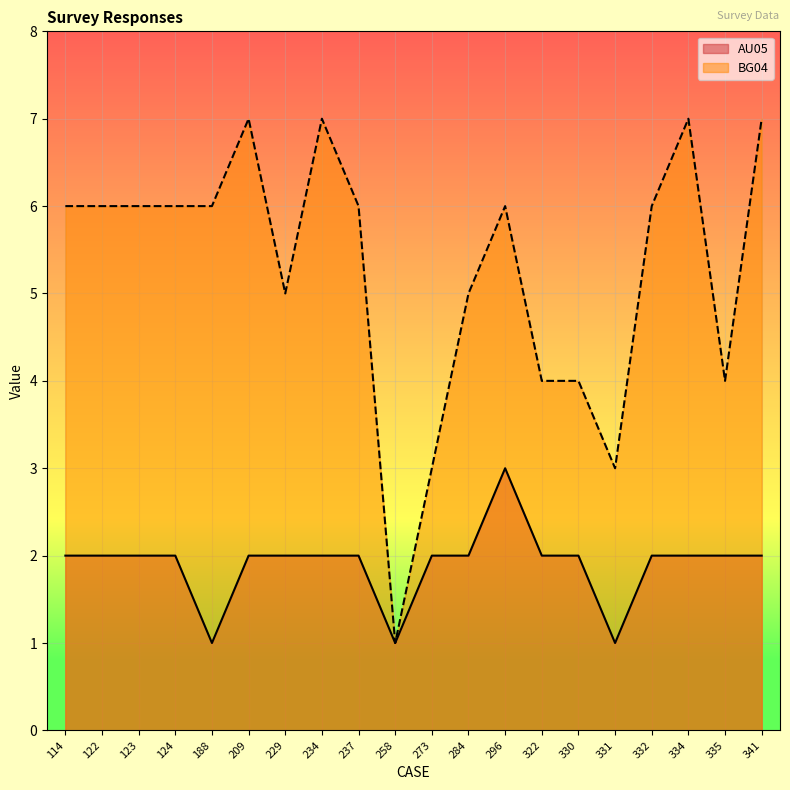

Reading right to left, transcribe all the data shown in this chart.

AU05: 2	2	2	2	1	2	2	3	2	2	1	2	2	2	2	1	2	2	2	2
BG04: 7	4	7	6	3	4	4	6	5	3	1	6	7	5	7	6	6	6	6	6